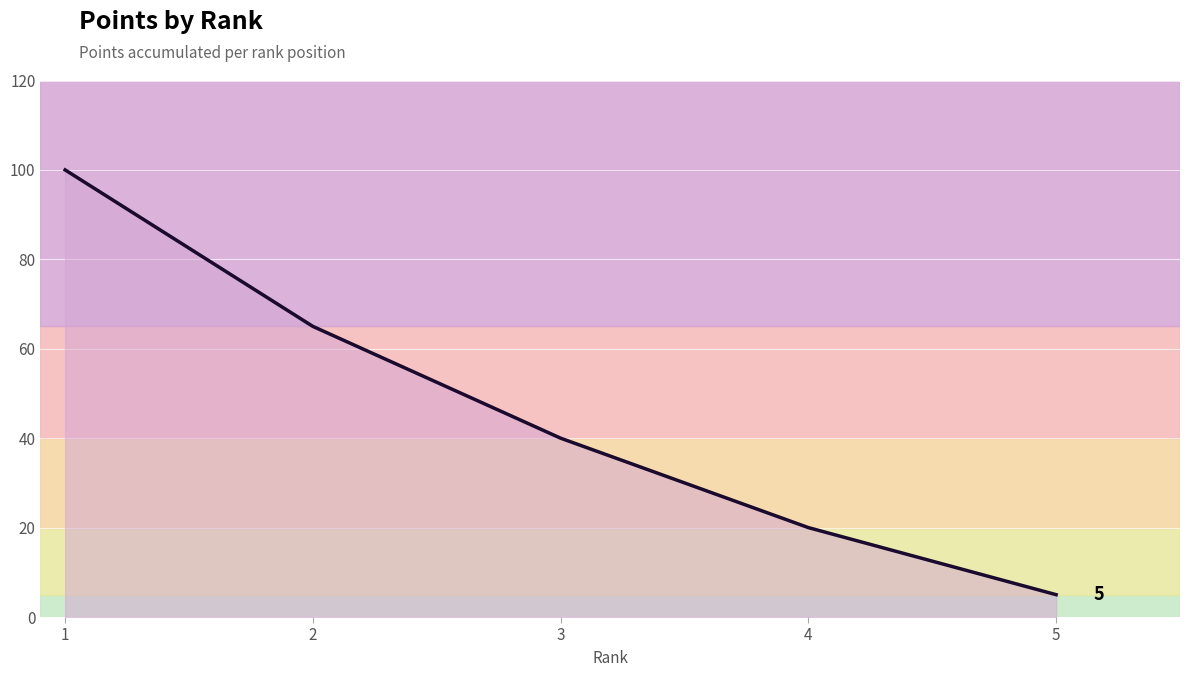

What is the difference between the maximum and minimum values?

95